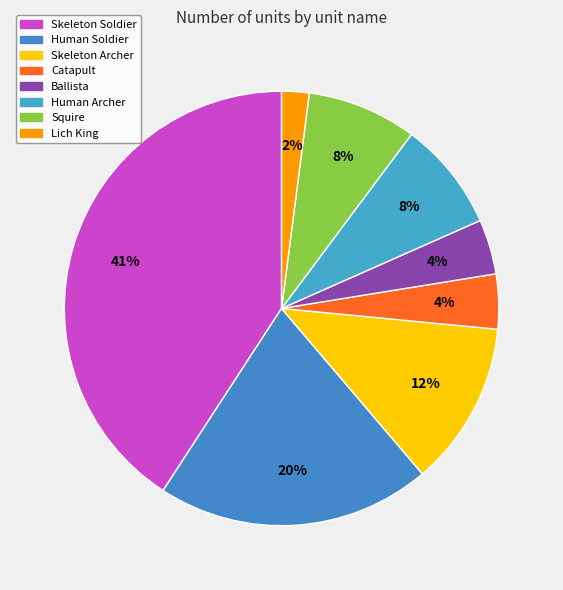

How many segments does this pie chart have?

8